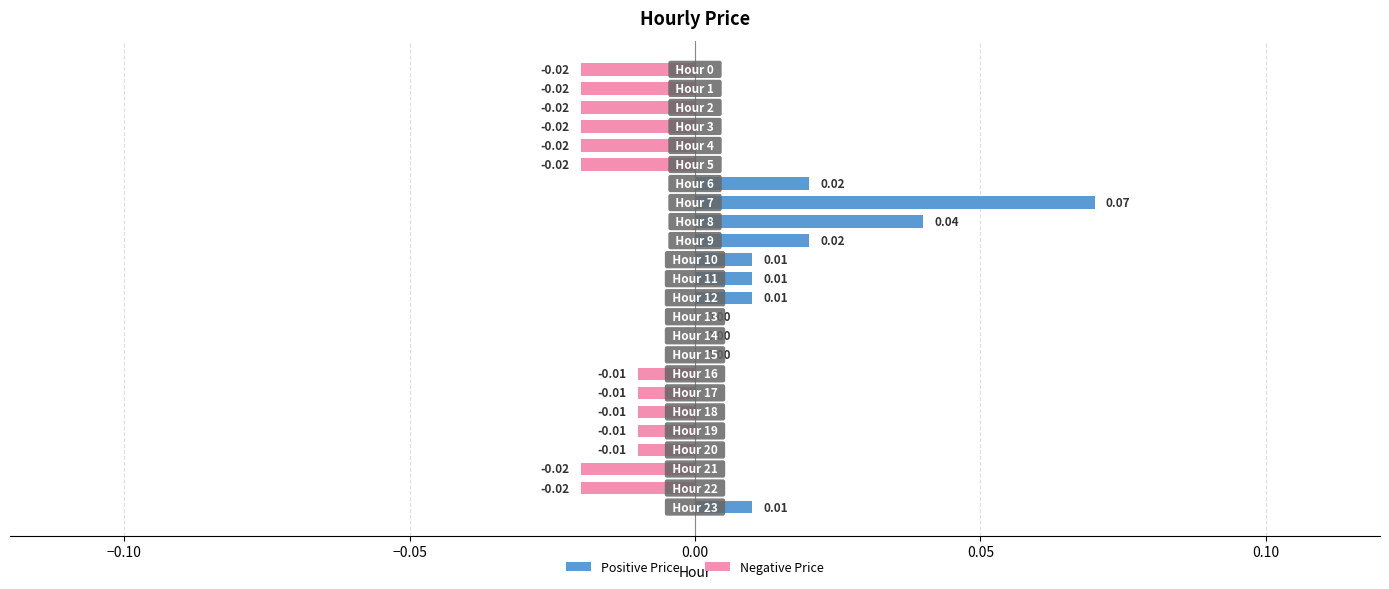

How many categories are shown in the chart?

24